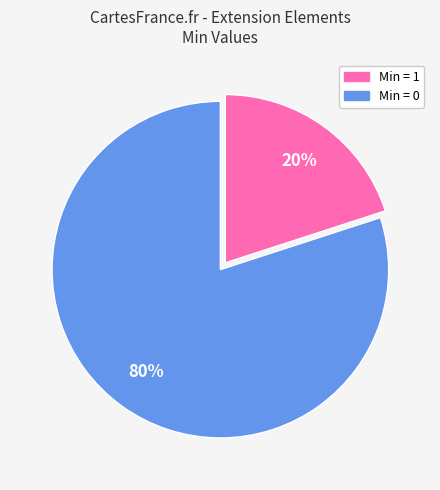

Does any single category account for the majority?

Yes